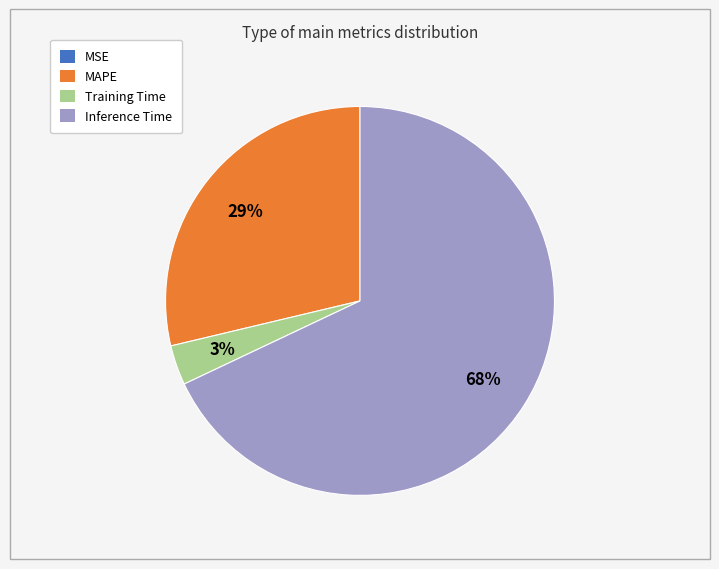

What is the largest slice in the pie chart?

Inference Time